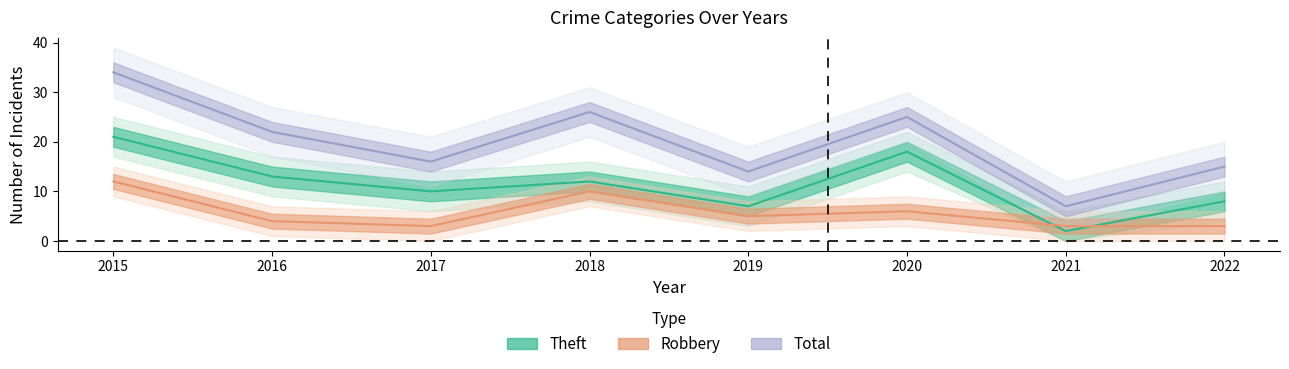

What is the value of the Theft point at the 8th from the left?

8